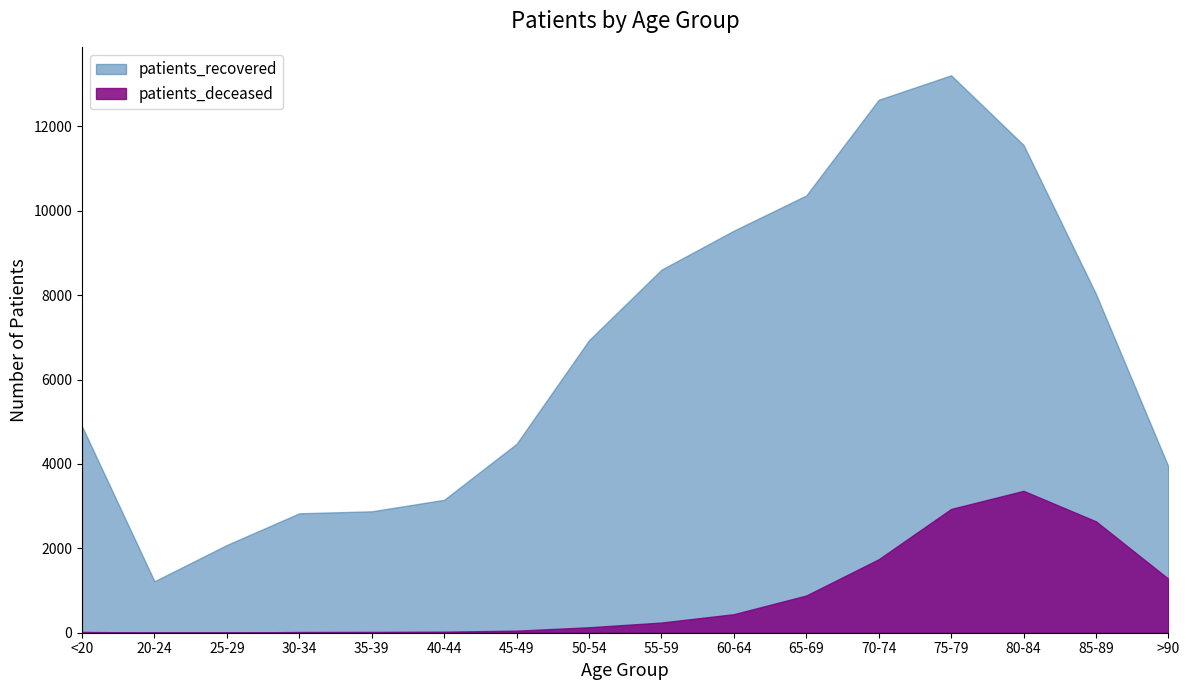

What are all the series names shown in the legend?

patients_recovered, patients_deceased